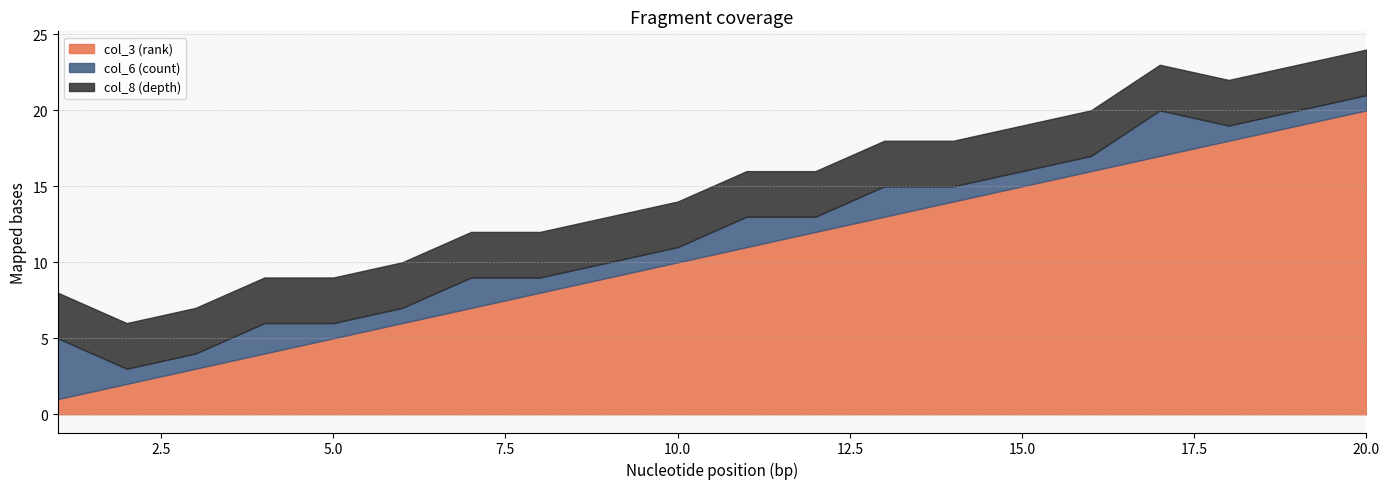

What is the value of the col_6 (count) point at the 10th from the left?

1